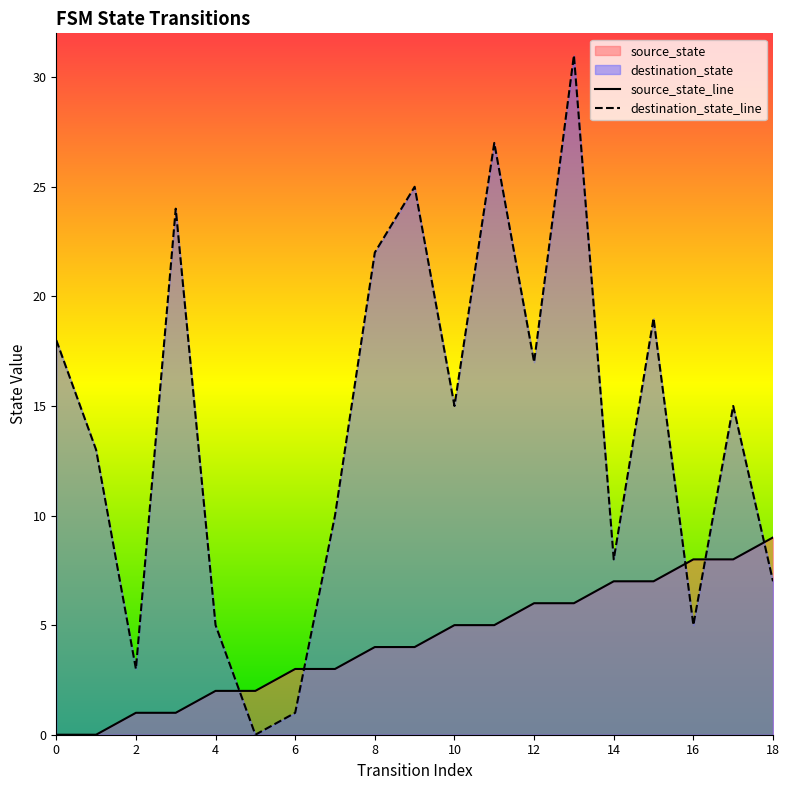

Between 8 and 16, which series saw the biggest shift?

destination_state_line